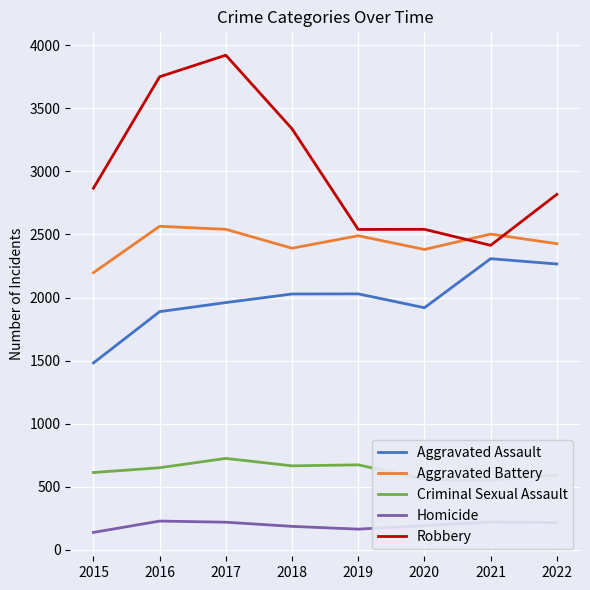

True or false: Criminal Sexual Assault and Aggravated Assault intersect in this chart.

False